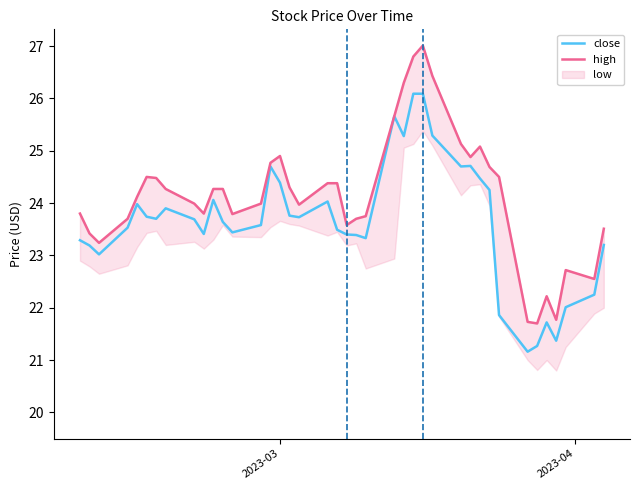

What is the minimum value for close?

21.2